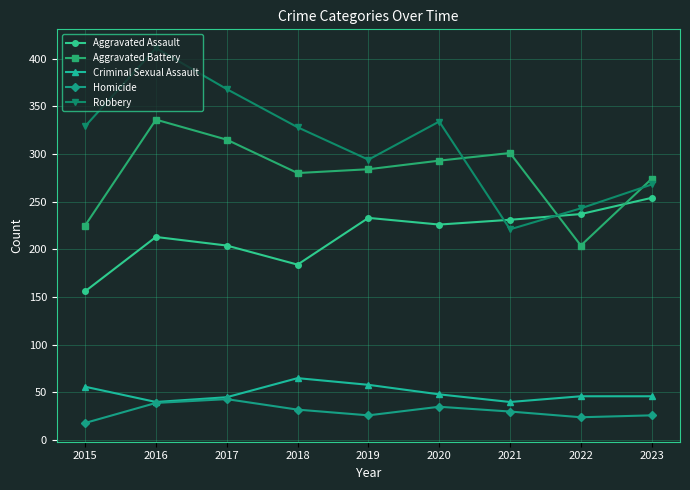

What is the approximate value of Criminal Sexual Assault at 2020?

48